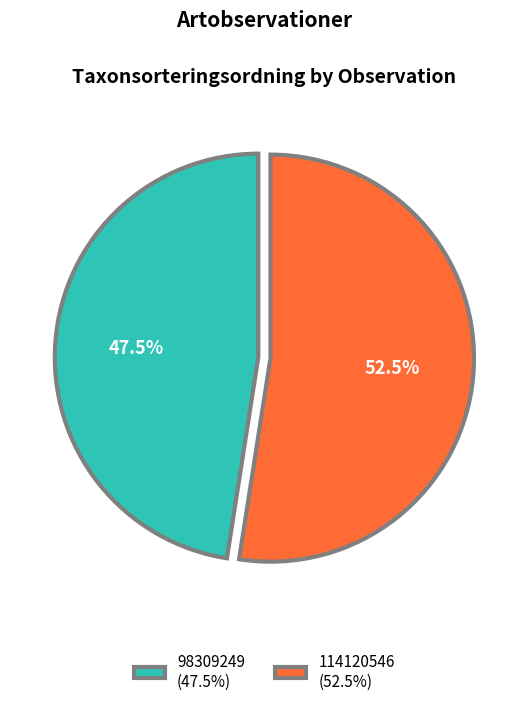

True or false: 114120546 accounts for 46% of the total.

False